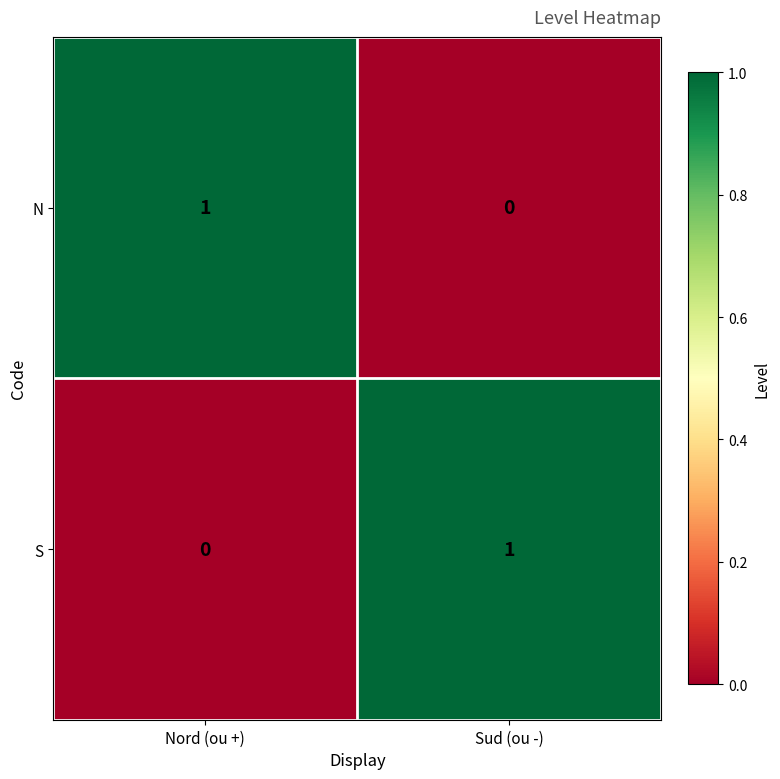

How many categories are shown in the chart?

2